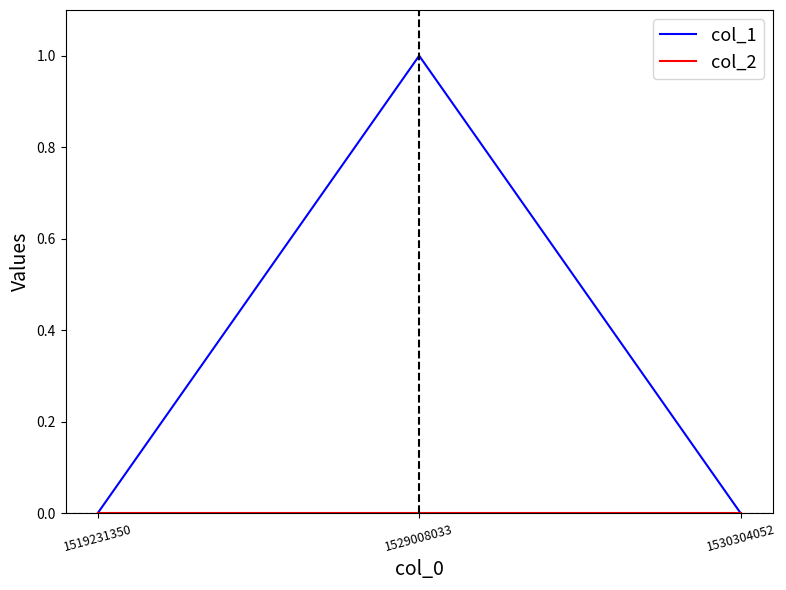

Which series has the largest range (max minus min)?

col_1